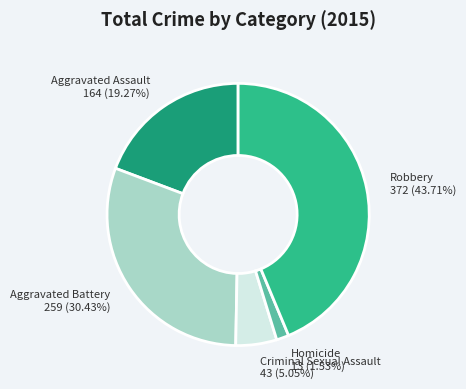

What is the ratio of the value at Aggravated Battery to the value at Criminal Sexual Assault?

6.0